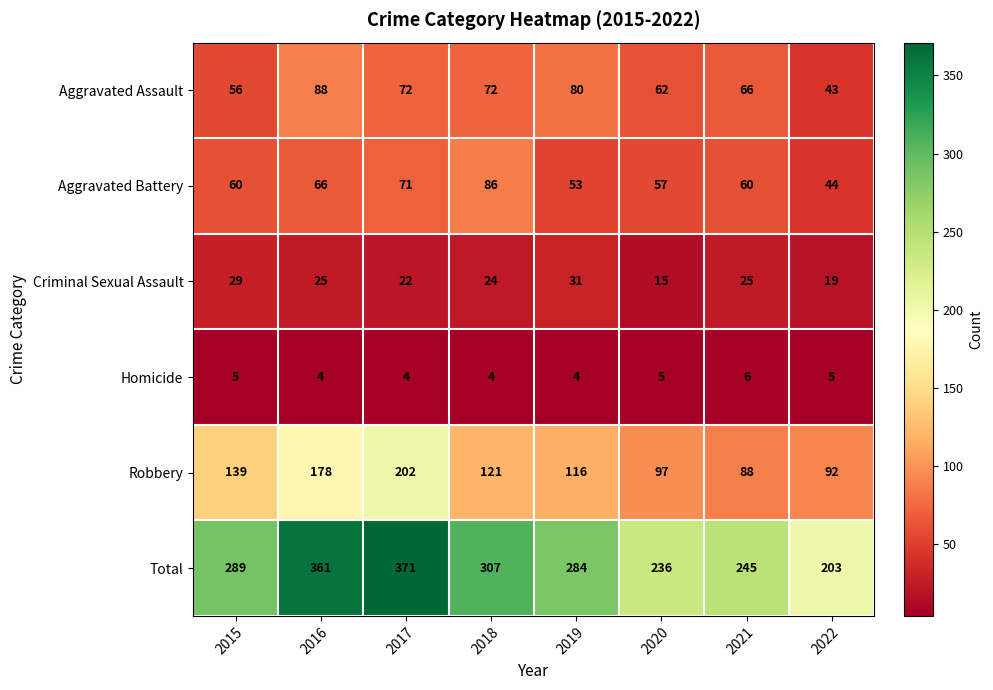

Which series has the largest total across all categories?

Total